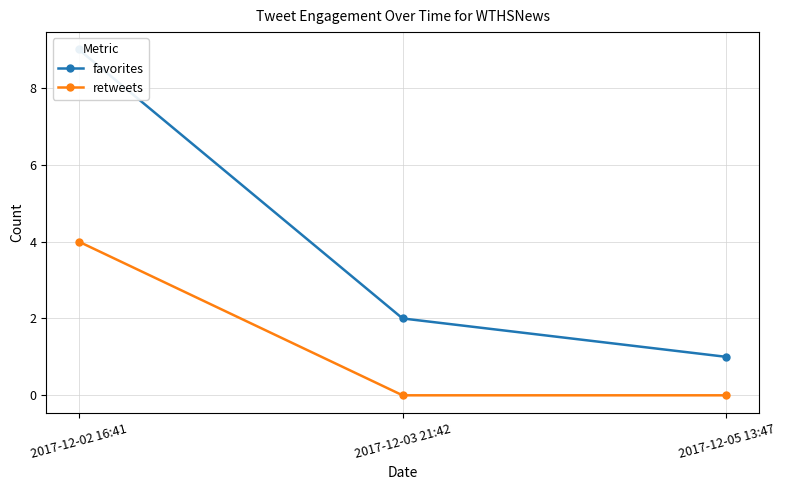

The value of favorites at 2017-12-03 21:42 is 3. True or false?

False